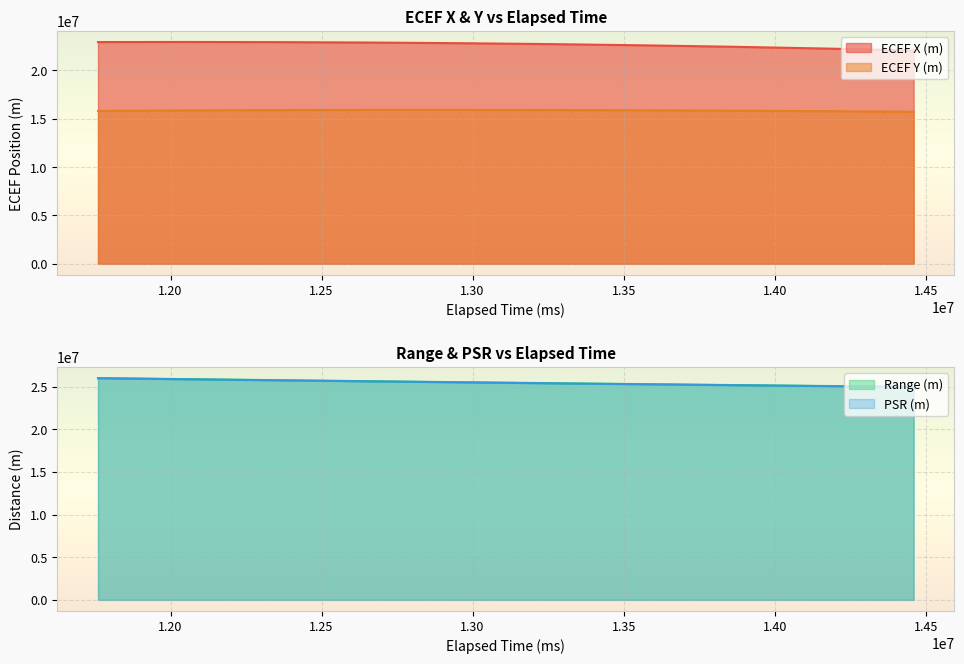

Which series changed the most between 12360000 and 13560000?

PSR (m)